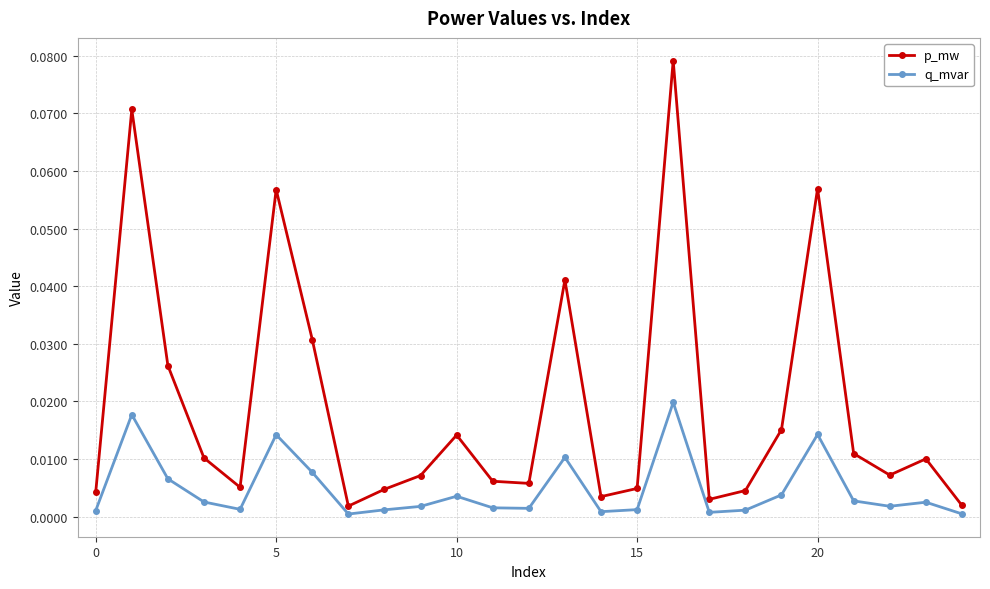

Which series has the widest spread of values?

p_mw